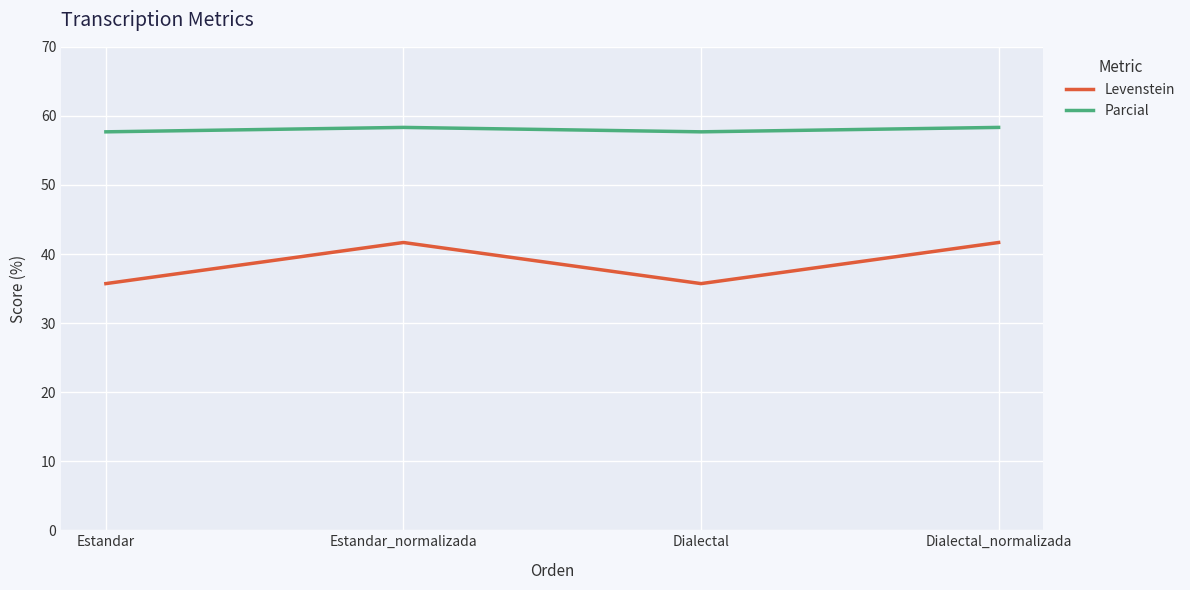

What is the difference between the Levenstein values at Dialectal and Estandar_normalizada?

6.0